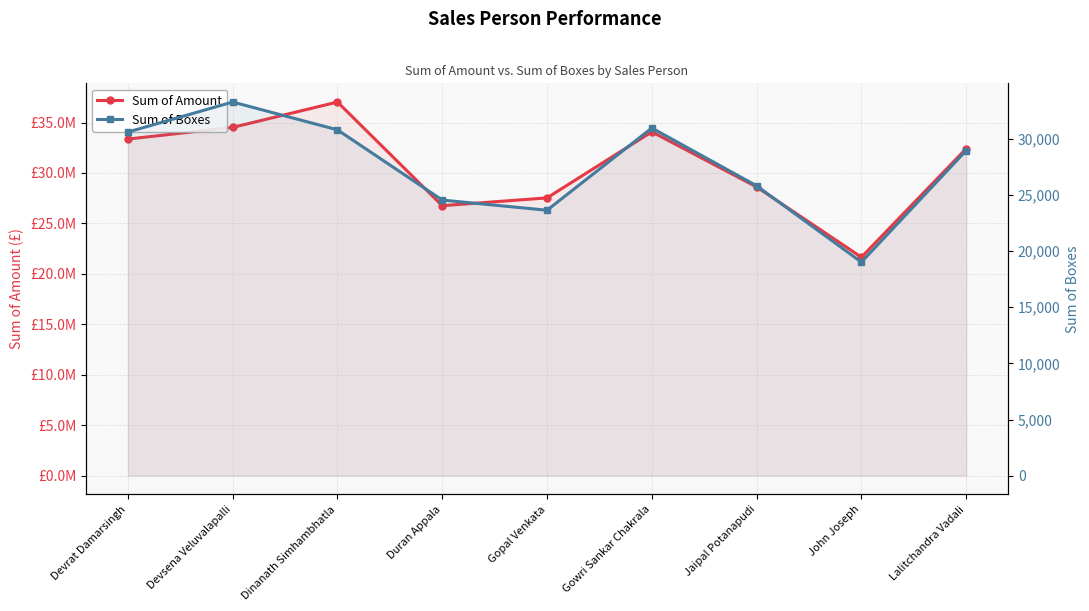

What is the sum of the Sum of Boxes values at Dinanath Simhambhatla and Lalitchandra Vadali?

59769.0